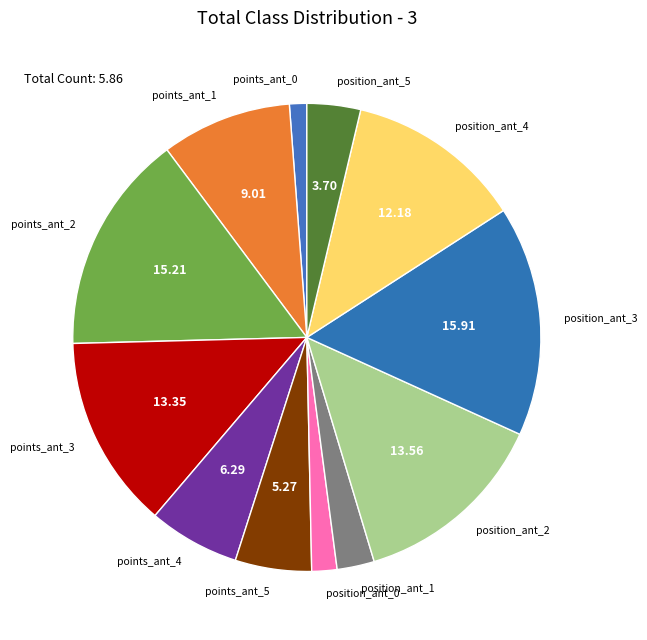

How many segments does this pie chart have?

12